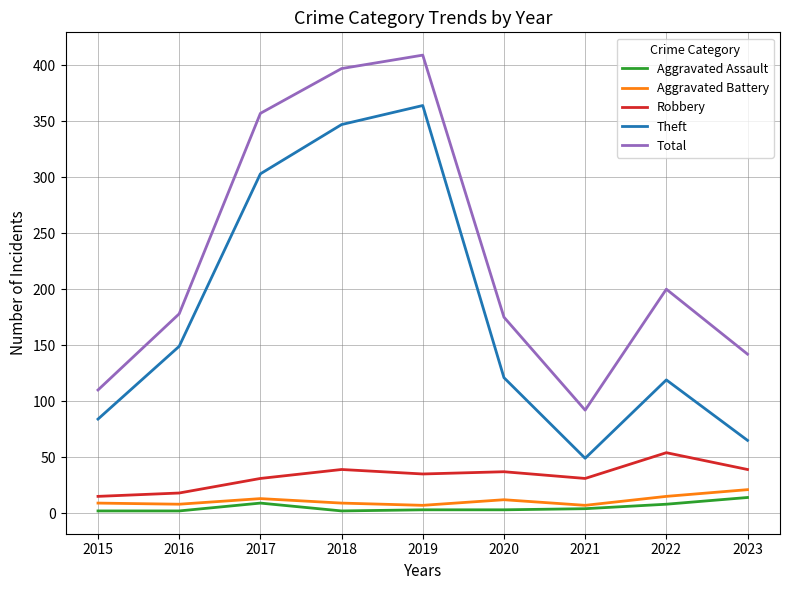

Which series changed the most between 2018 and 2022?

Theft